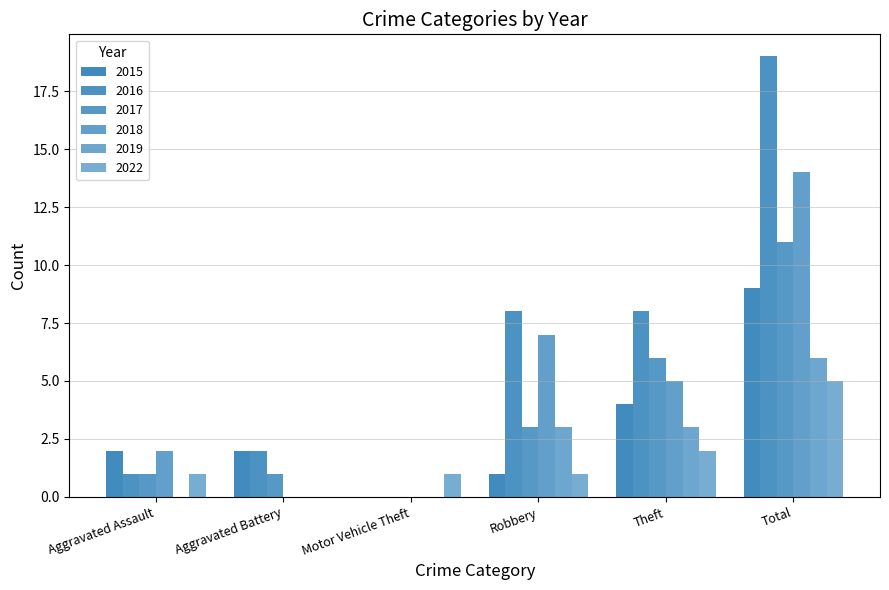

At which category does the chart reach its minimum across all series?

Motor Vehicle Theft